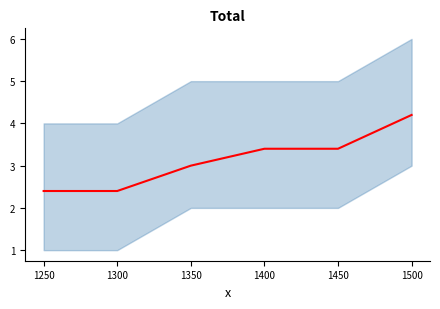

How many distinct data groups are displayed?

1